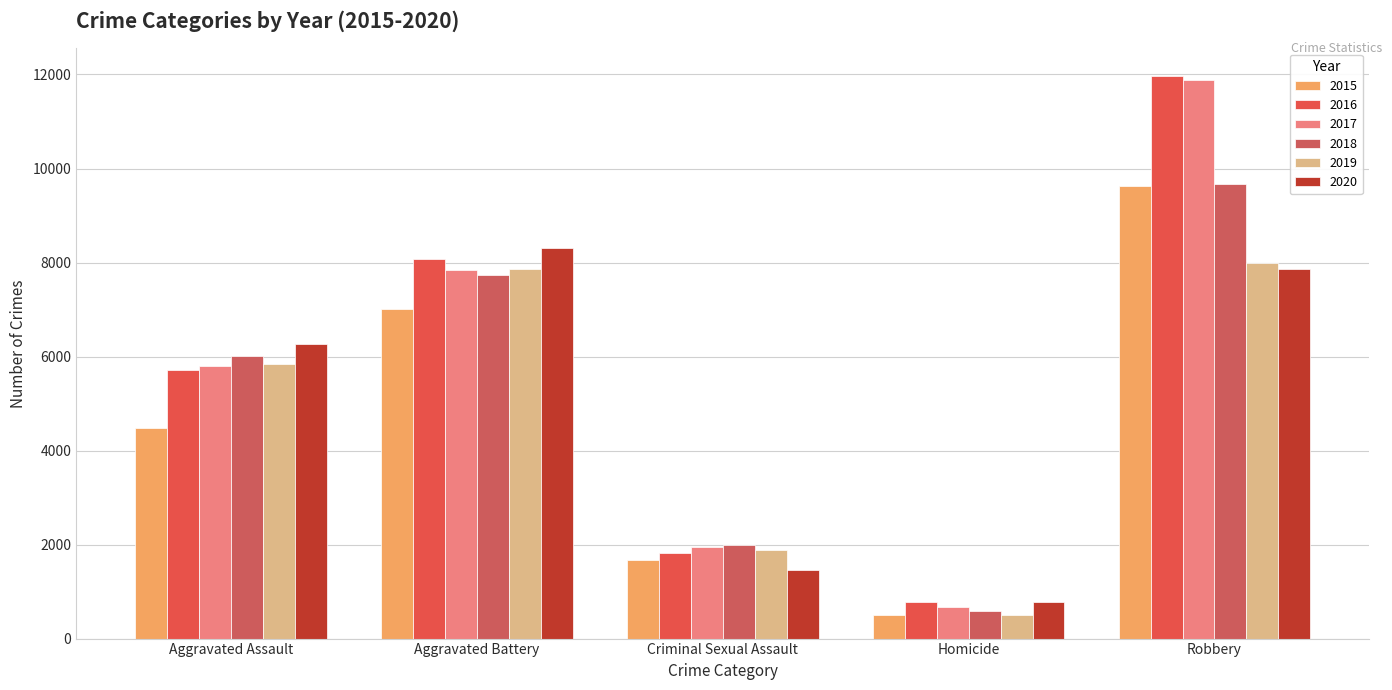

Which series changed the most between Aggravated Battery and Criminal Sexual Assault?

2020